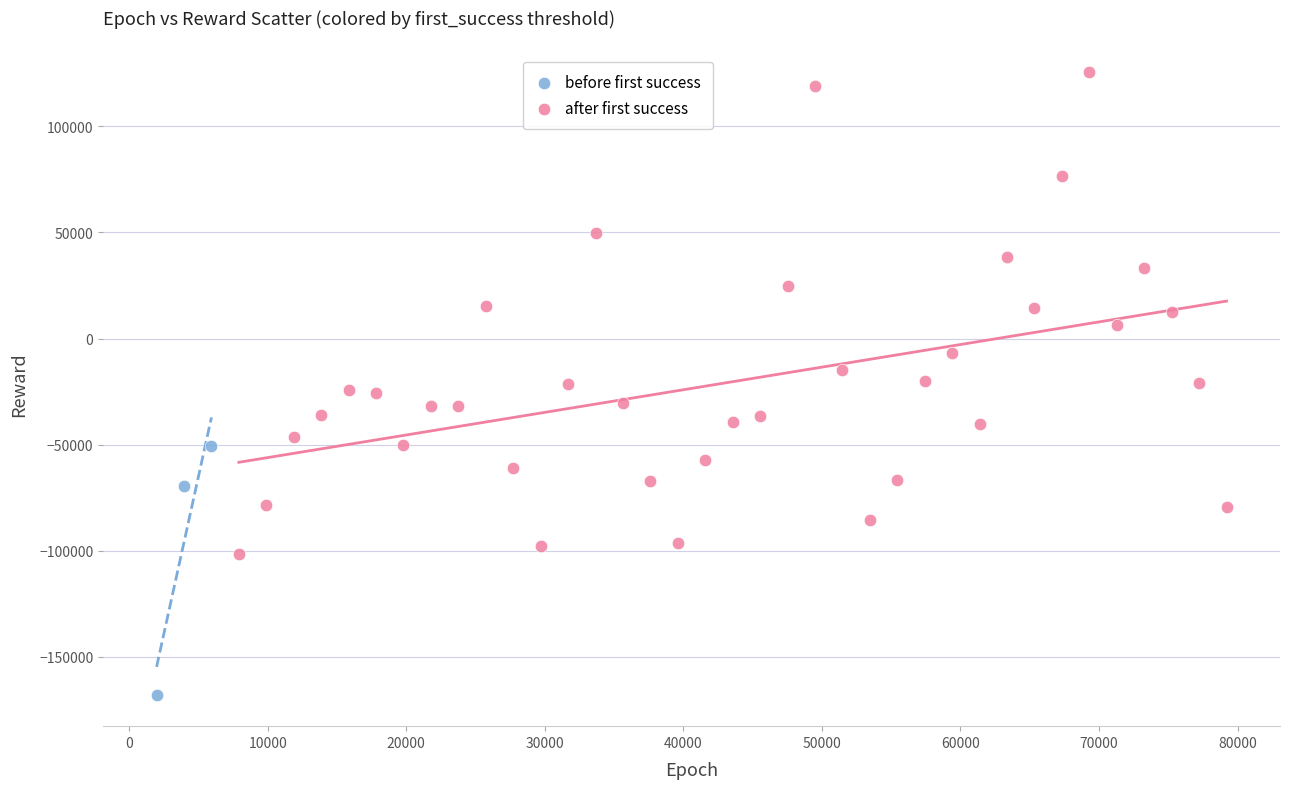

Which series has the widest spread of Y values?

after first success